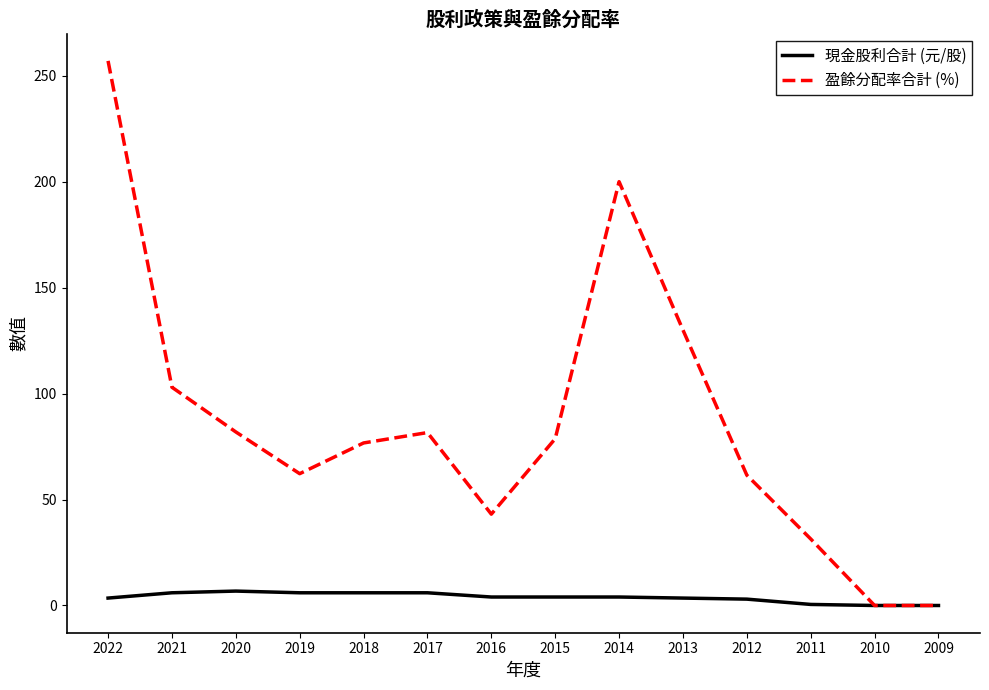

At which category is the sum across all series the highest?

2022